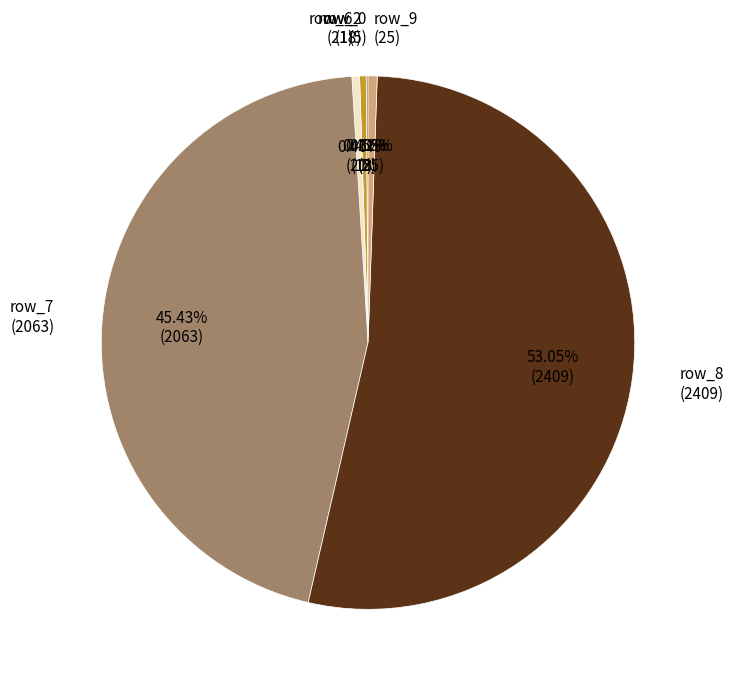

Is the sum of row_9 (25) and row_8 (2409) greater than half?

Yes